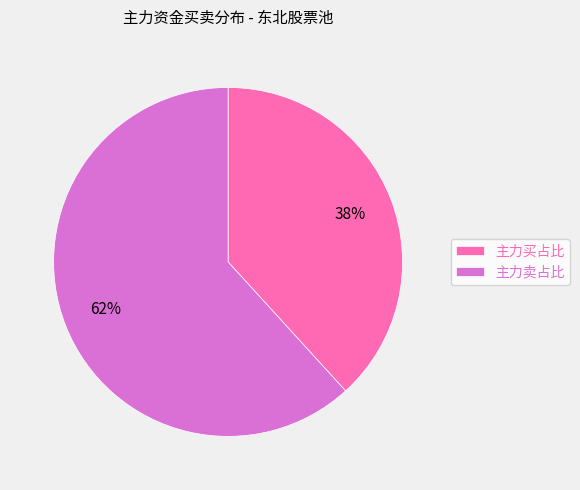

To the nearest percent, what is the average slice percentage?

50%